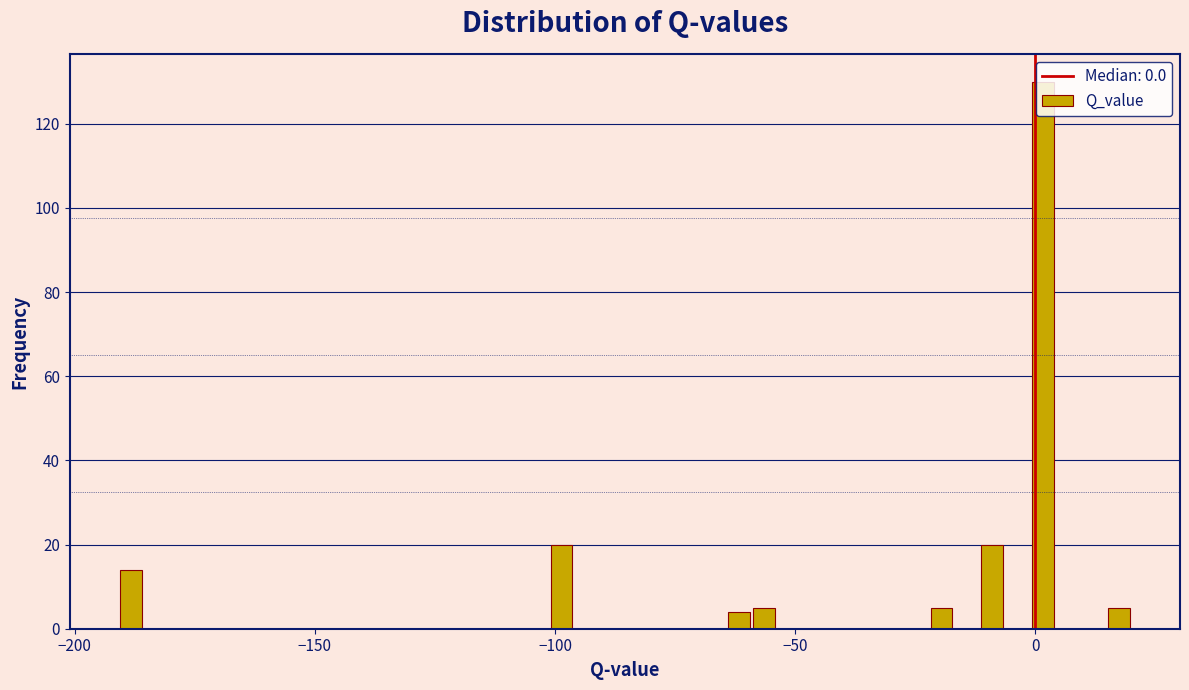

Around what value on the x-axis is the tallest bar? Give the approximate position of its centre, as read against the axis.

0